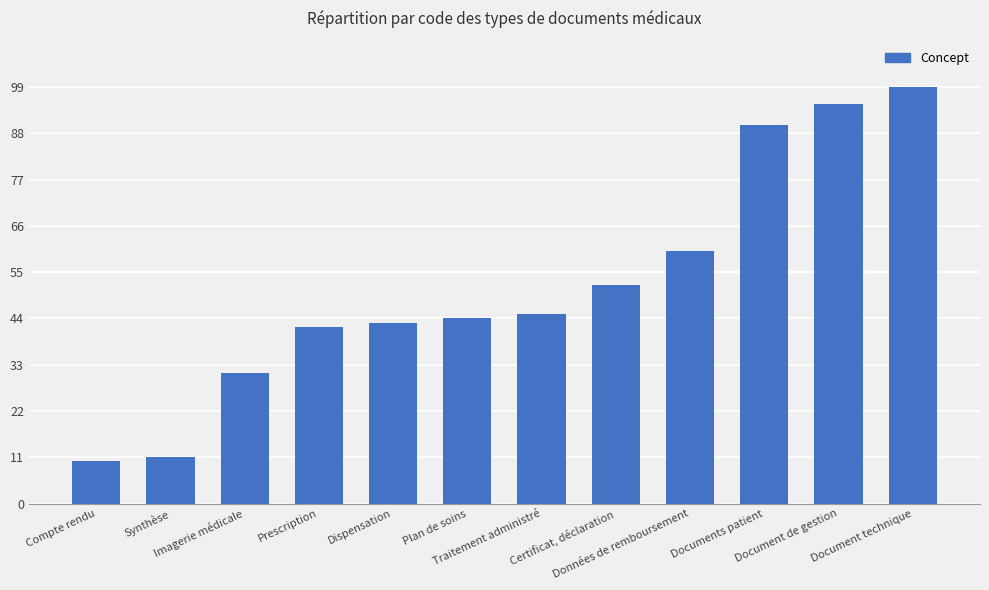

Which category has the lowest value across all series?

Compte rendu